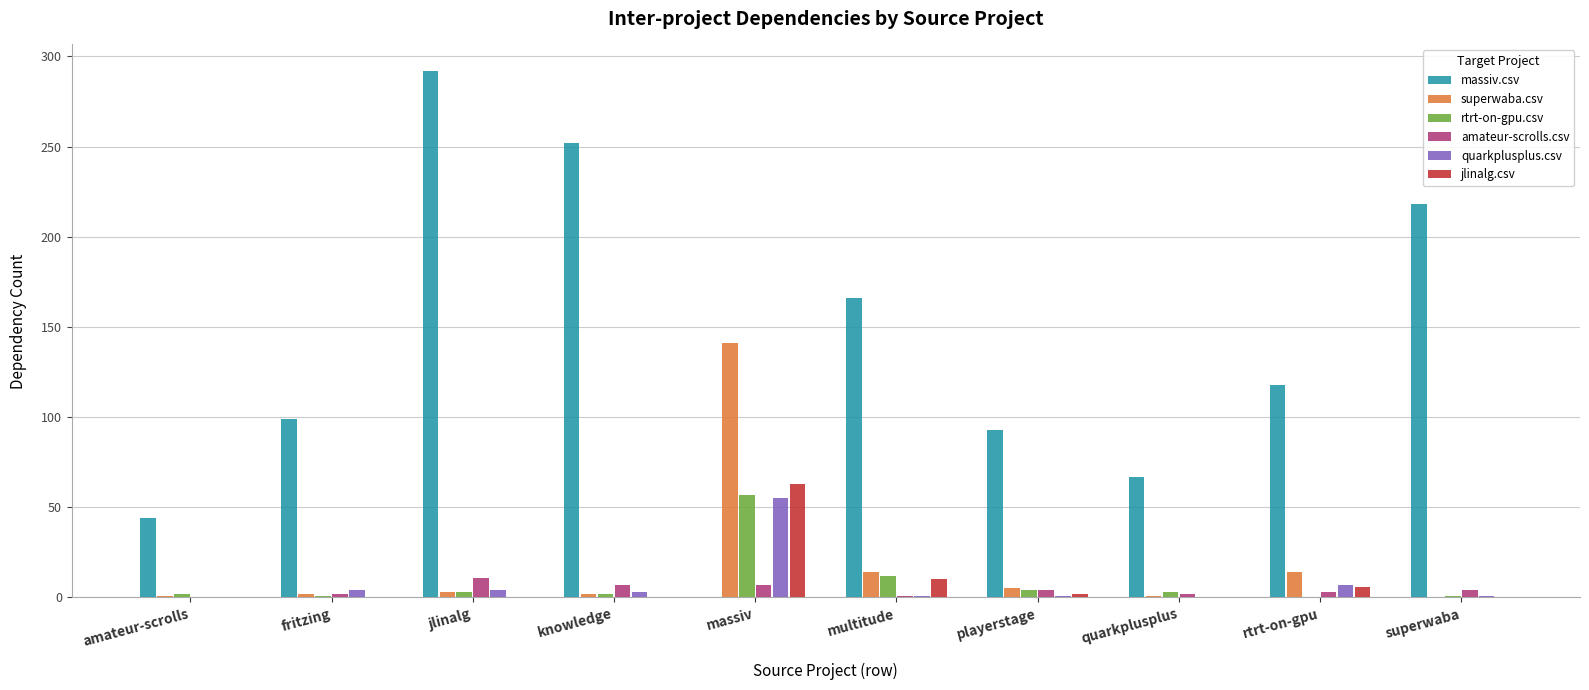

Between massiv and multitude, which series saw the biggest shift?

massiv.csv